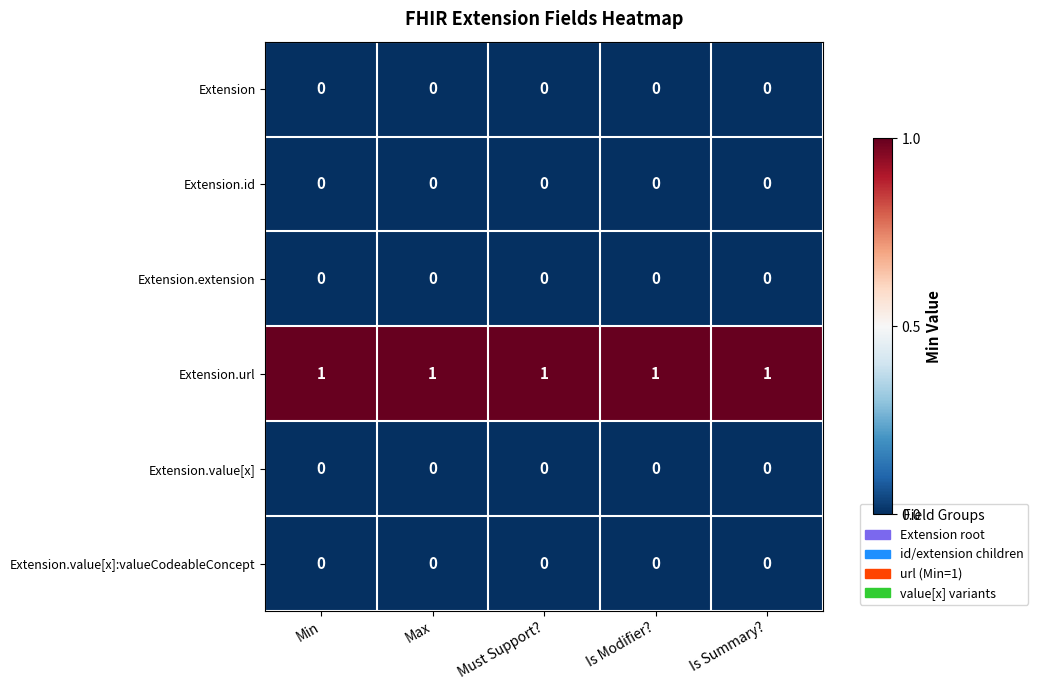

The Extension.extension series shows 0 at Max. True or false?

True